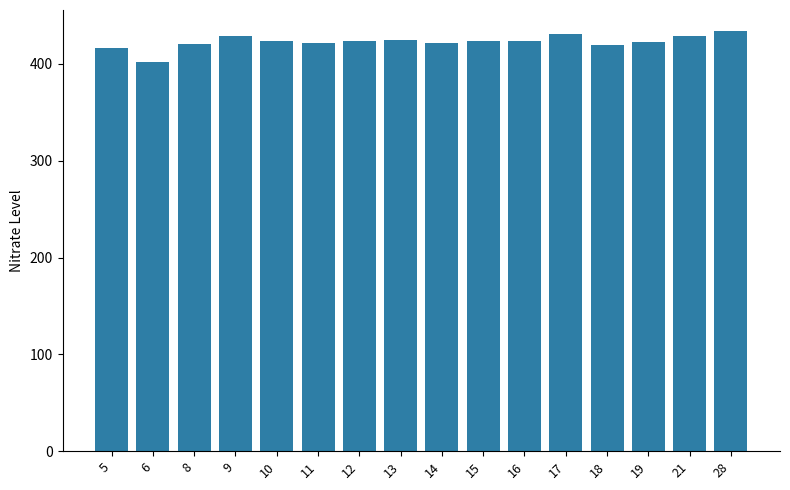

What is the difference between the values at 11 and 17?

9.5